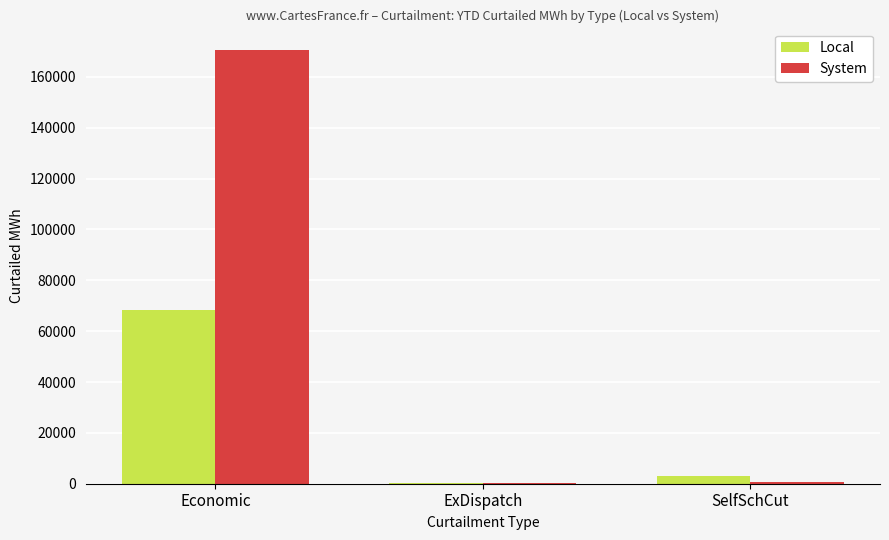

Between Economic and ExDispatch, which series saw the biggest shift?

System